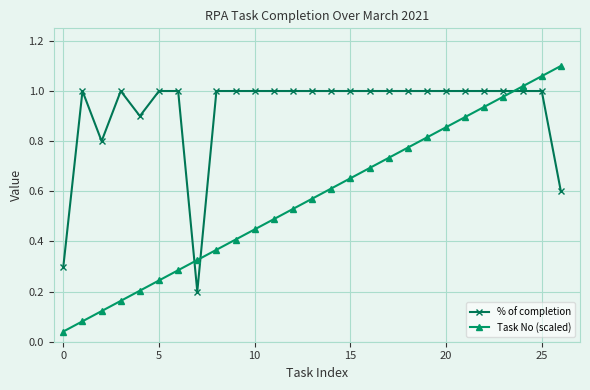

What is the sum of all Task No (scaled) values?

15.4